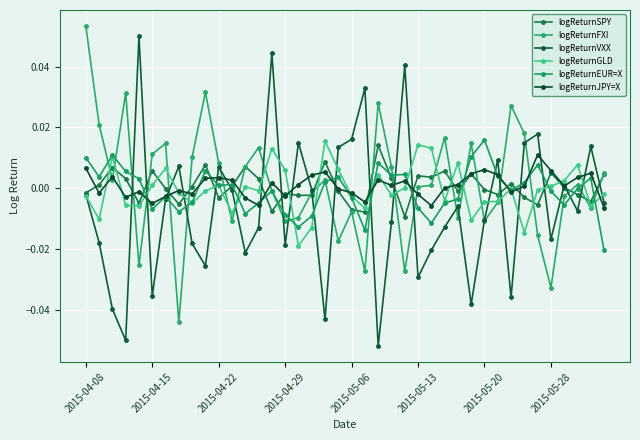

Is this an area chart (filled region under the line)?

No